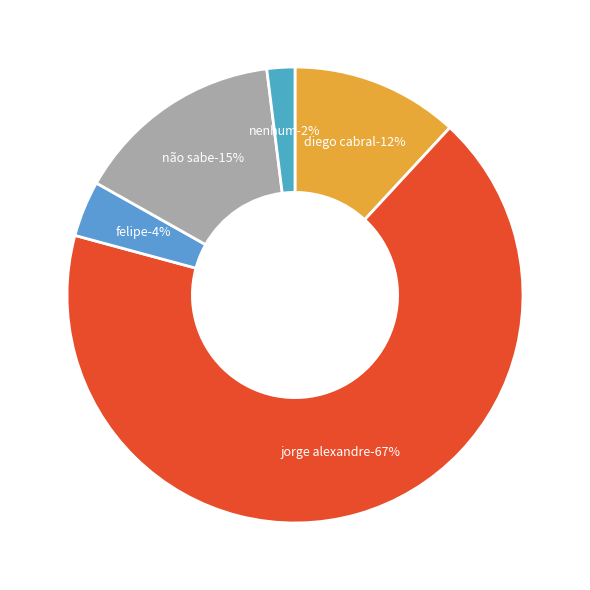

Approximately how many times larger is the value at JORGE ALEXANDRE compared to FELIPE?

17.0